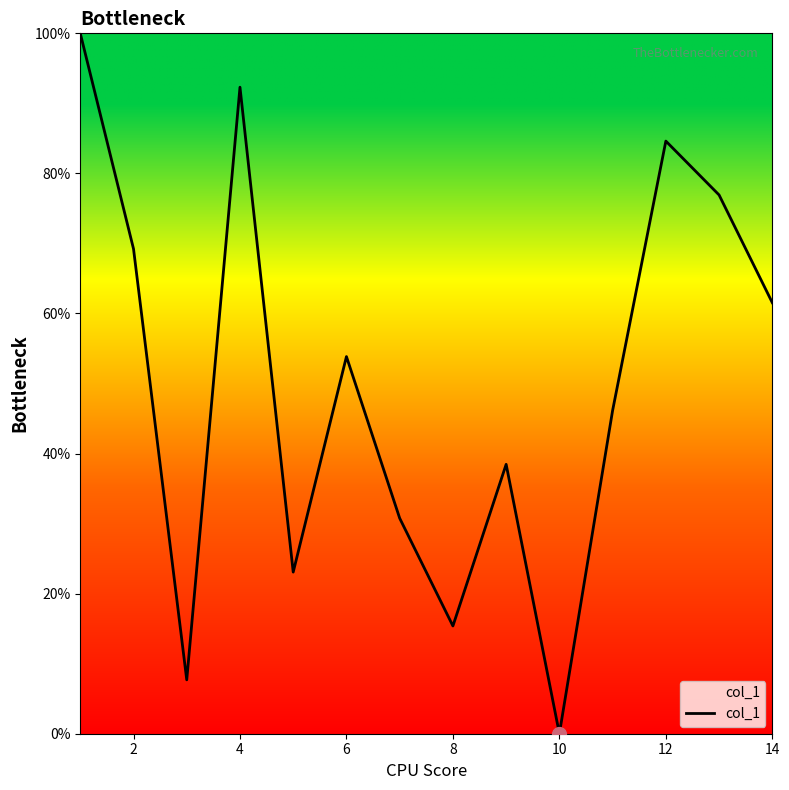

Reading left to right, list all the values displayed in this chart.

100.0	69.2	7.7	92.3	23.1	53.8	30.8	15.4	38.5	0.0	46.2	84.6	76.9	61.5